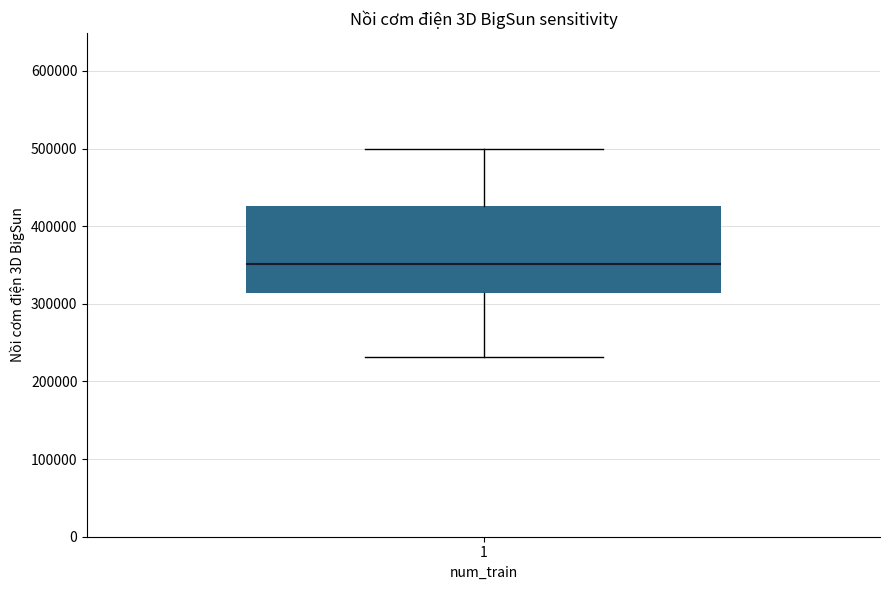

Read this box plot against the y-axis: the position of the median line, the range covered by the box, and the ends of both whiskers. The values are not printed on the chart, so give them approximately, as read against the axis.

median 350000, box 310000 to 430000, whiskers 230000 to 500000